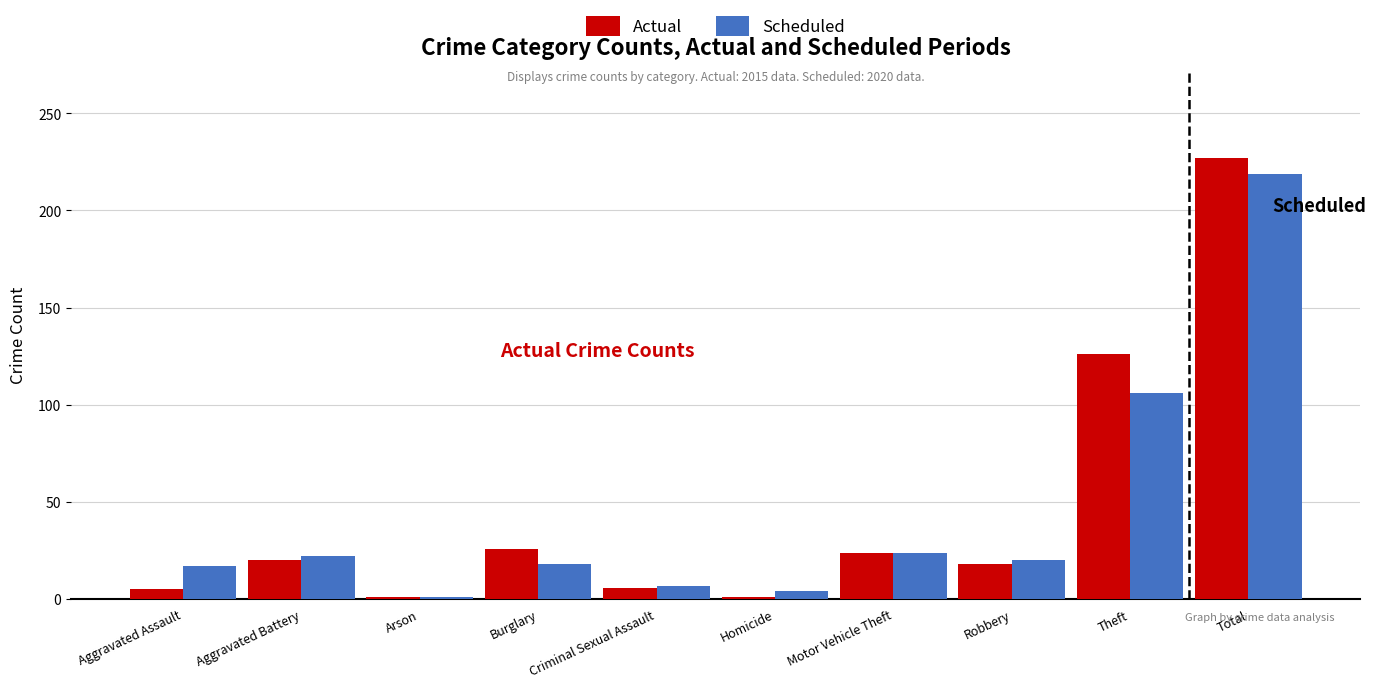

Which series changed the most between Theft and Total?

Scheduled